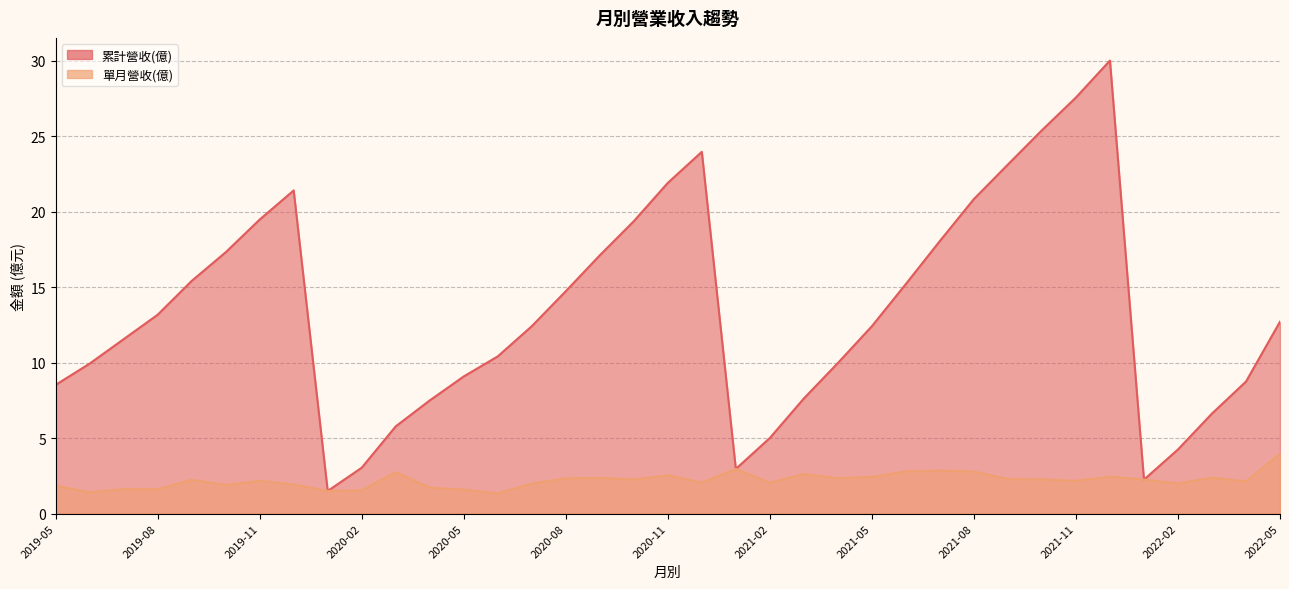

At how many categories does at least one series exceed 13?

17